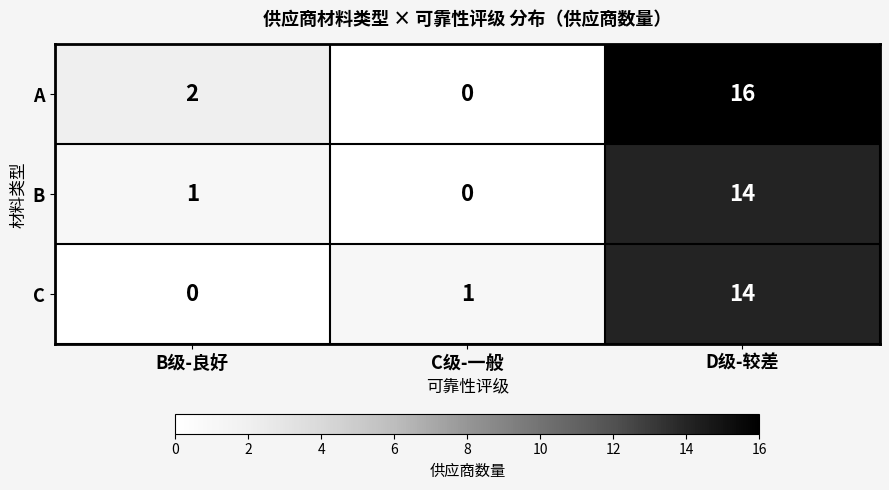

Reading right to left, transcribe all the data shown in this chart.

A: 16	0	2
B: 14	0	1
C: 14	1	0